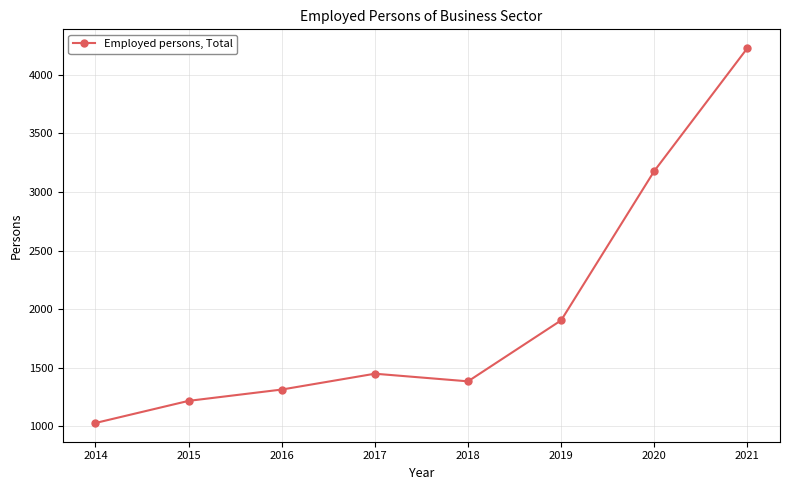

True or false: the data has more than 1 interior local peaks.

False